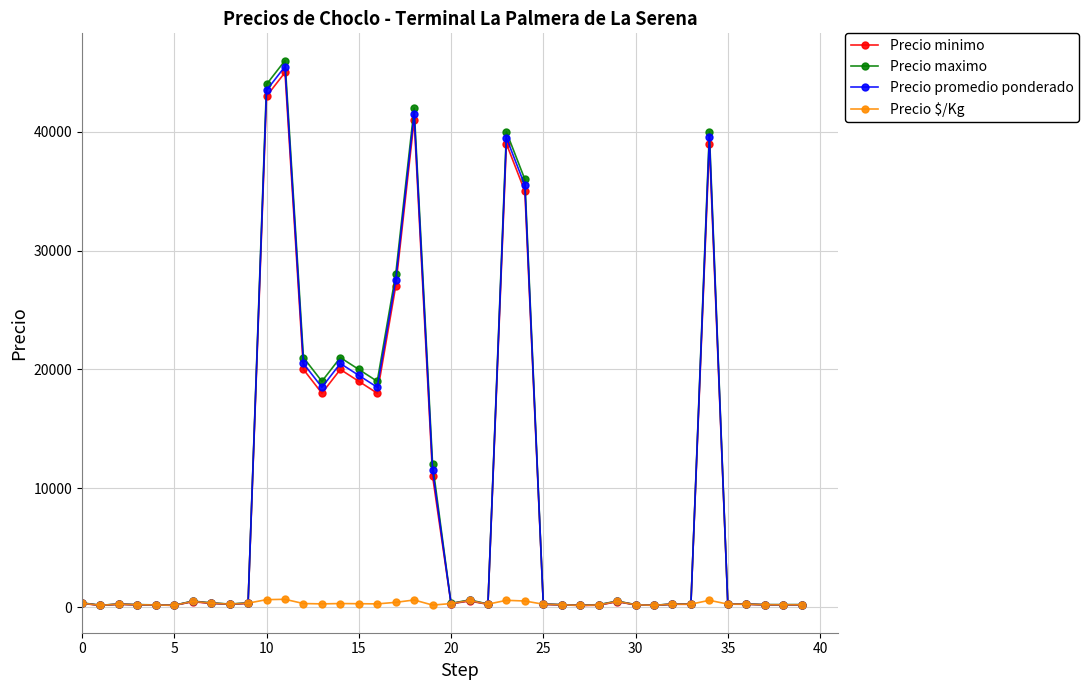

How many series are shown in this chart?

4